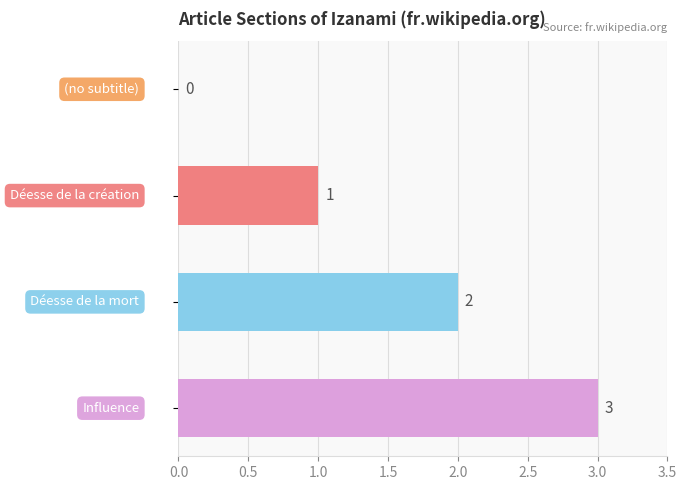

How many values are between 1 and 3?

3